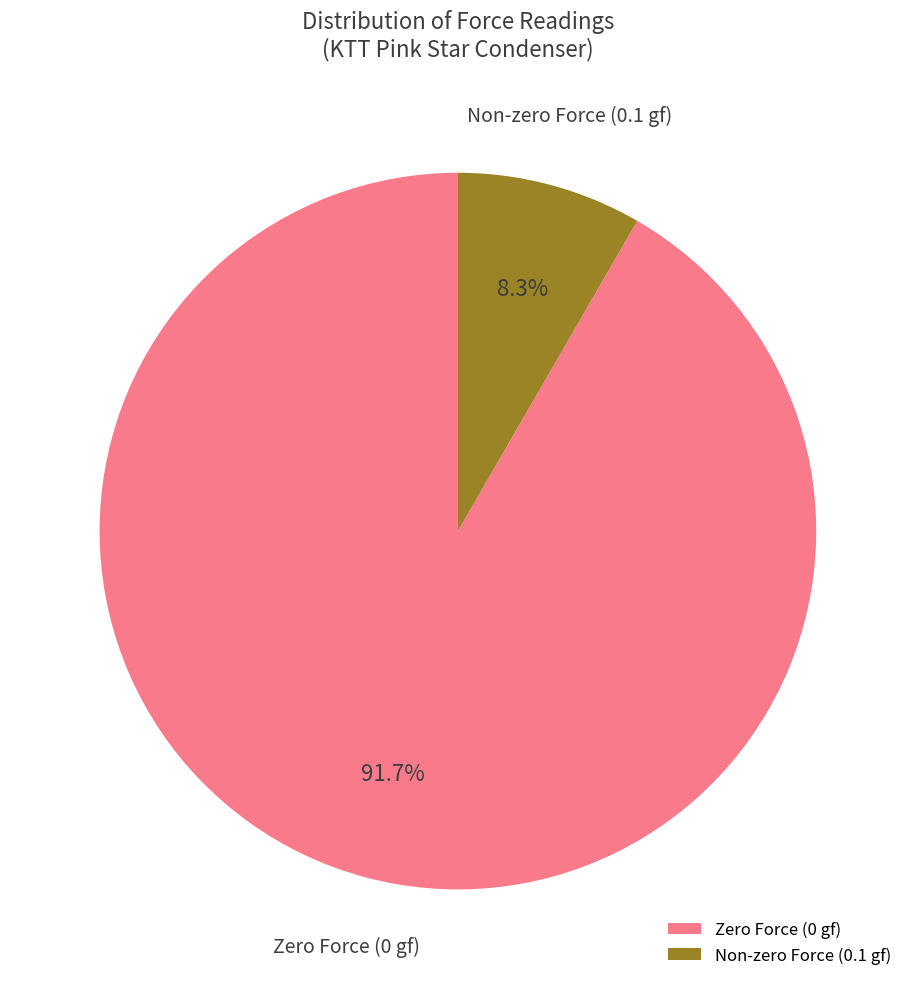

Which category accounts for the majority?

Zero Force (0 gf)